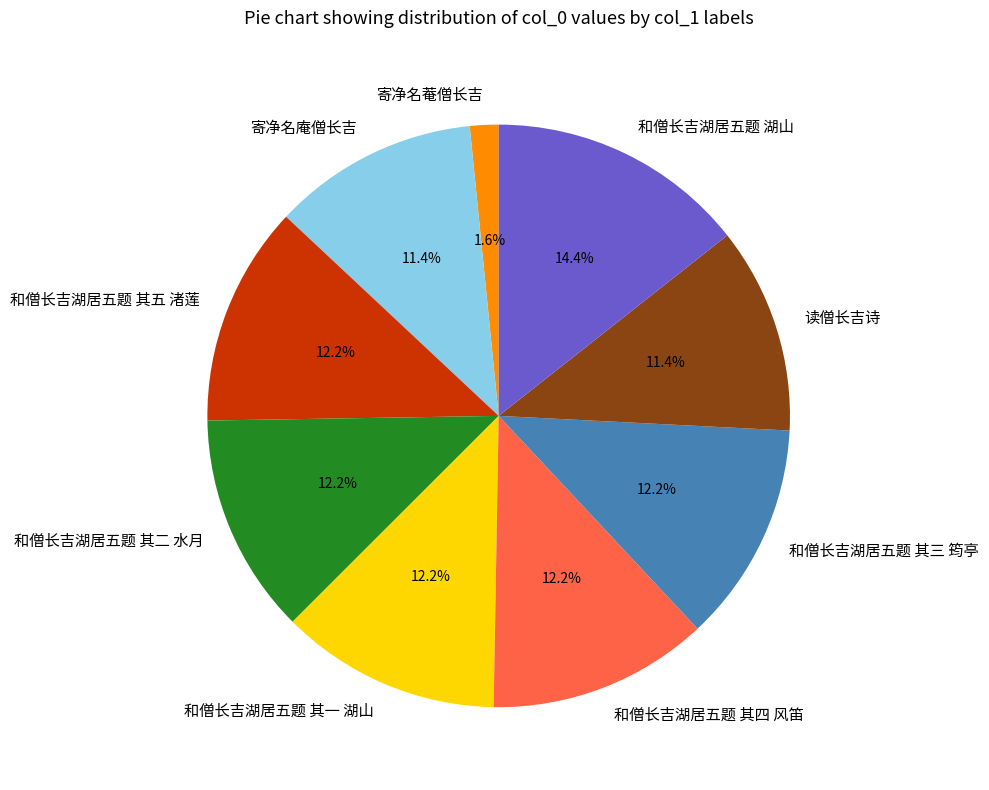

The 读僧长吉诗 slice represents 2% of the pie. True or false?

False